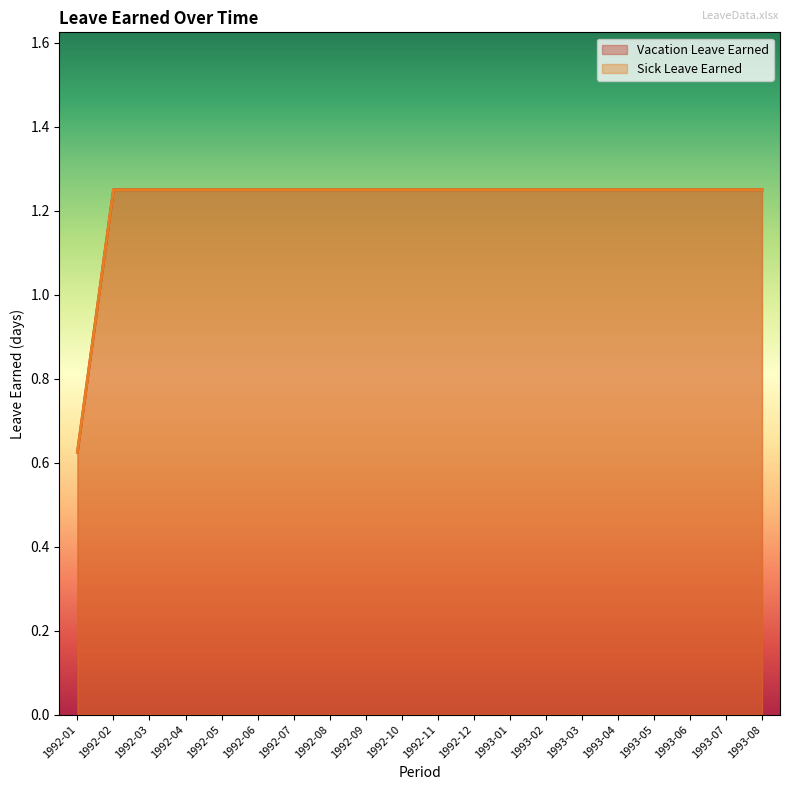

What are all the series names shown in the legend?

Vacation Leave Earned, Sick Leave Earned